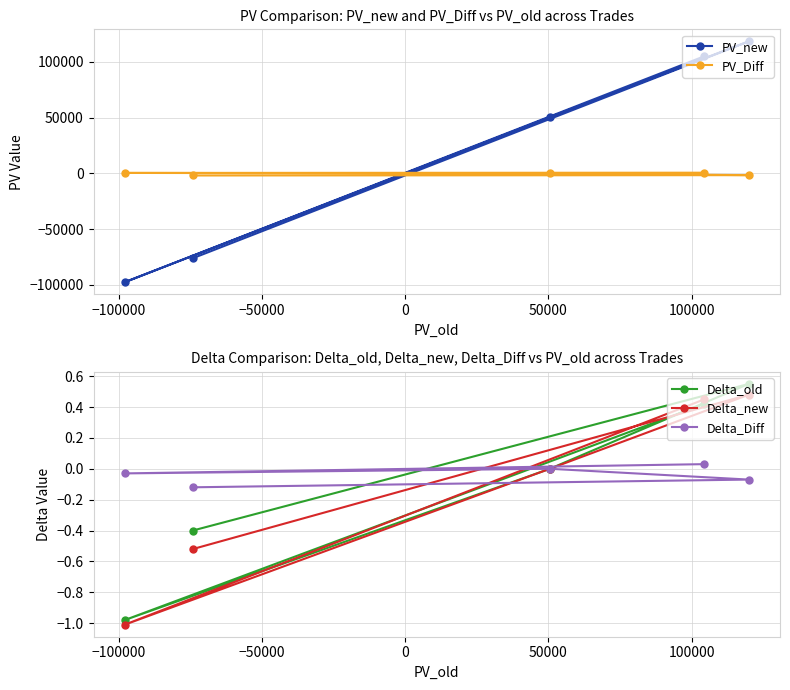

What is the value of the Delta_old point at the 2nd from the left?

-0.4